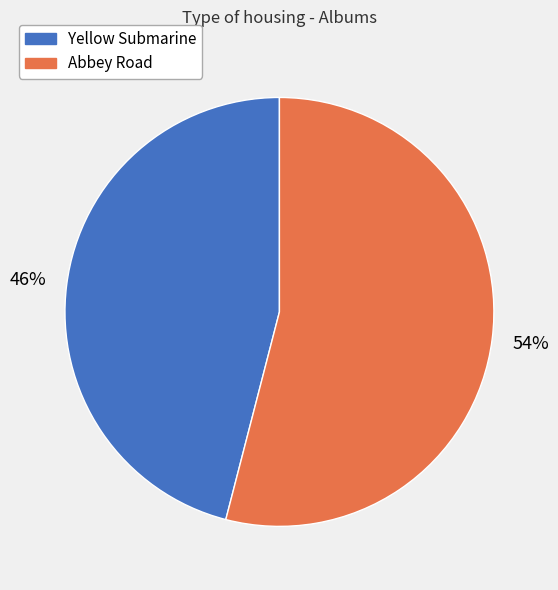

Approximately how many times larger is the value at Yellow Submarine compared to Abbey Road?

0.9